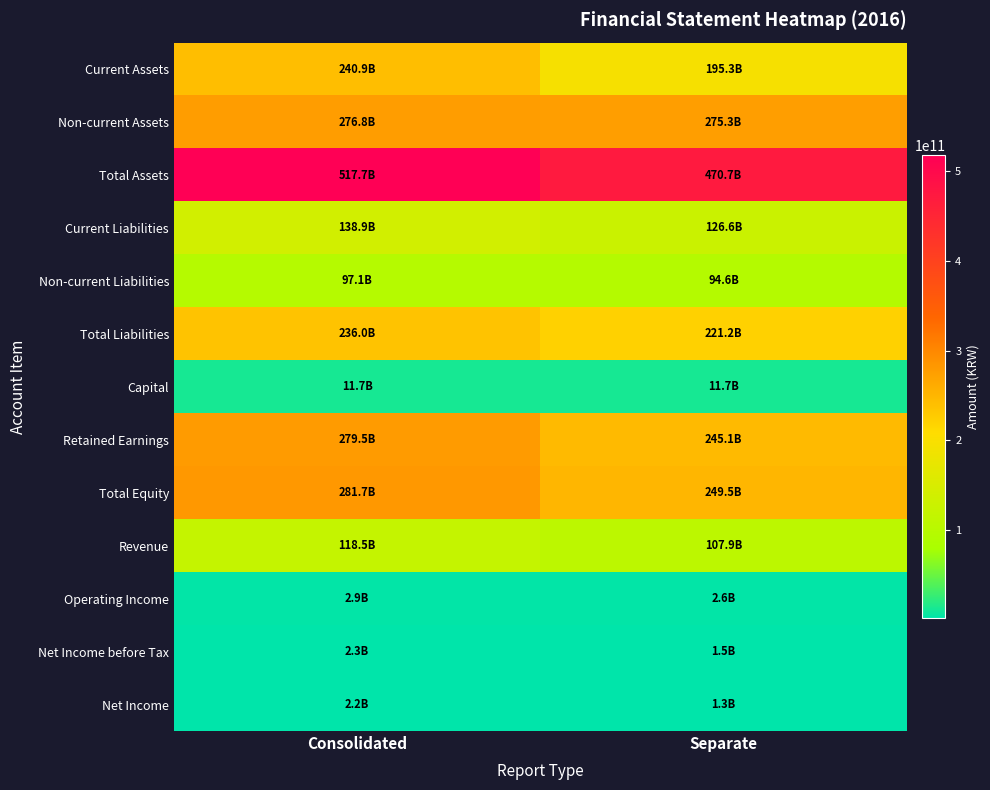

What is the total value across all series at Separate?

2003201332920